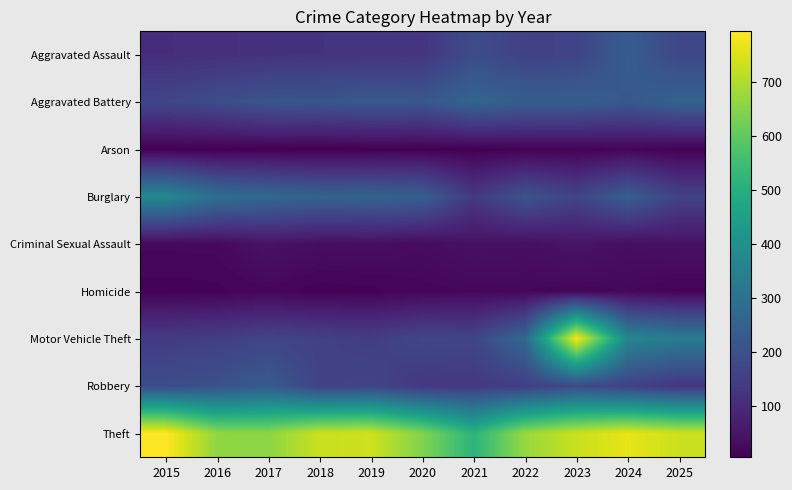

What is the spread (max minus min) of values at 2025?

725